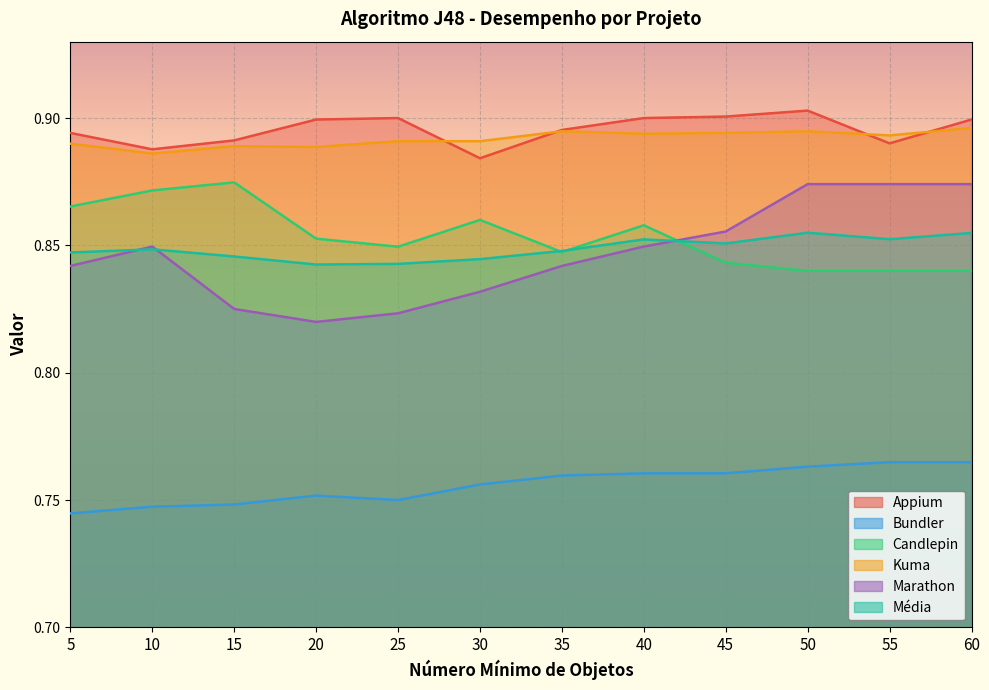

How many lines are shown in the chart?

6